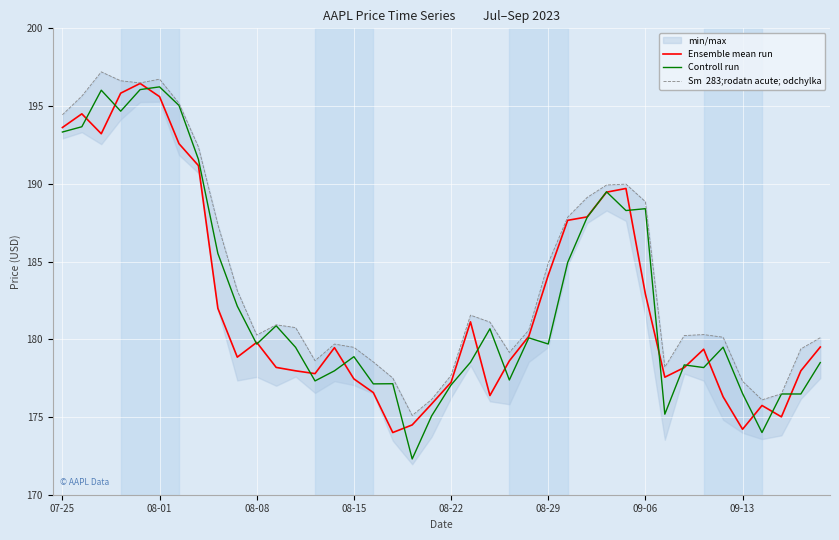

How many interior local peaks does the Ensemble mean run series have?

8